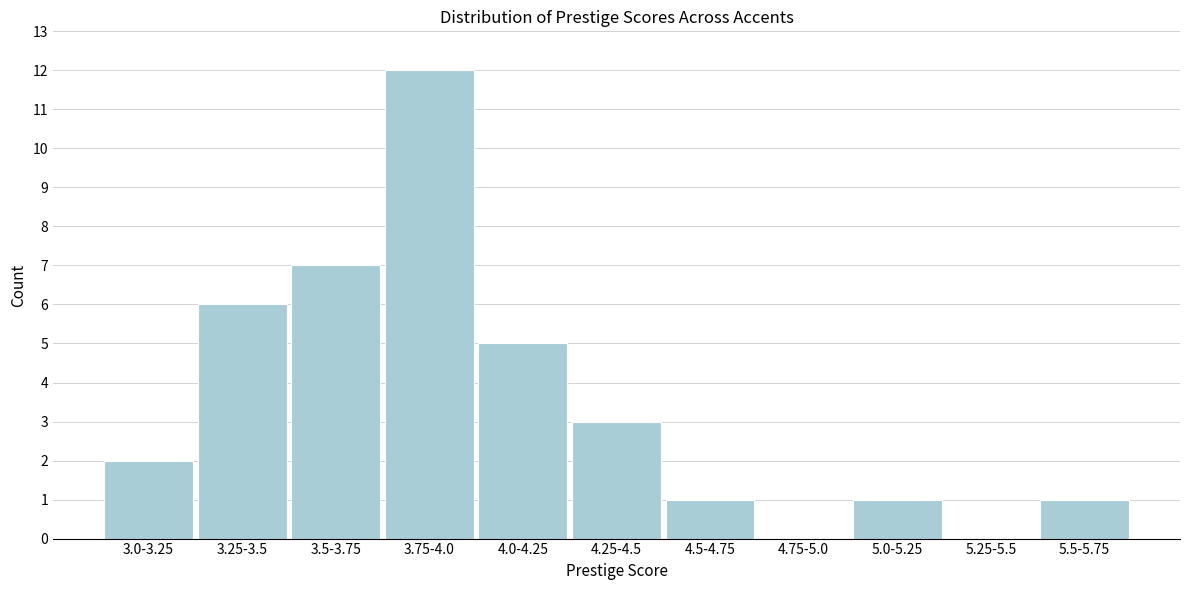

Reading left to right, what are all the values shown in this chart?

3.0-3.25=2	3.25-3.5=6	3.5-3.75=7	3.75-4.0=12	4.0-4.25=5	4.25-4.5=3	4.5-4.75=1	4.75-5.0=0	5.0-5.25=1	5.25-5.5=0	5.5-5.75=1